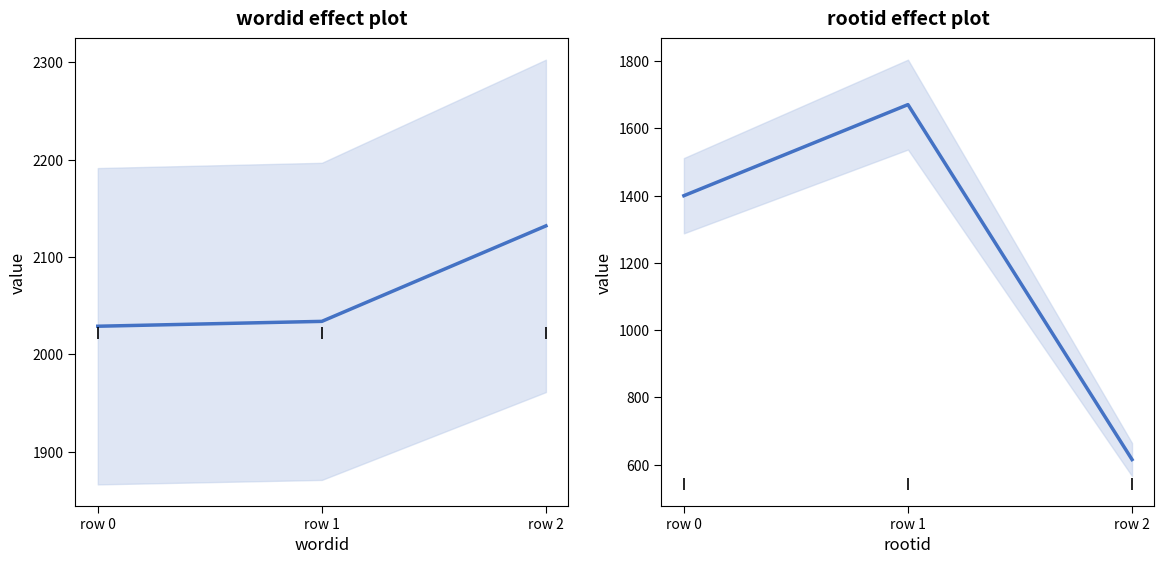

Rank the series by their maximum value, from highest to lowest.

wordid, rootid